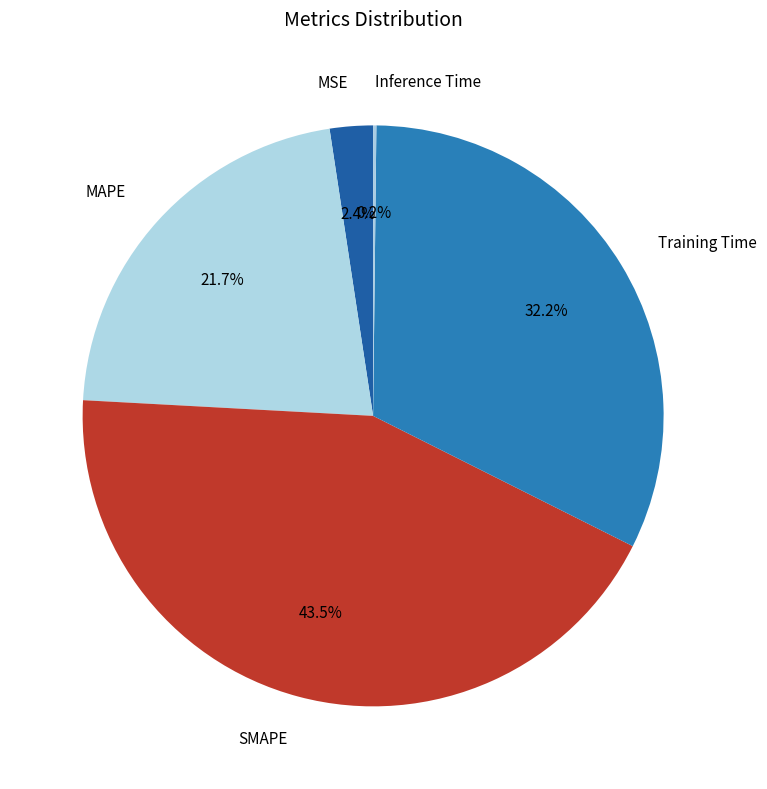

Between MAPE and SMAPE, which is larger?

SMAPE